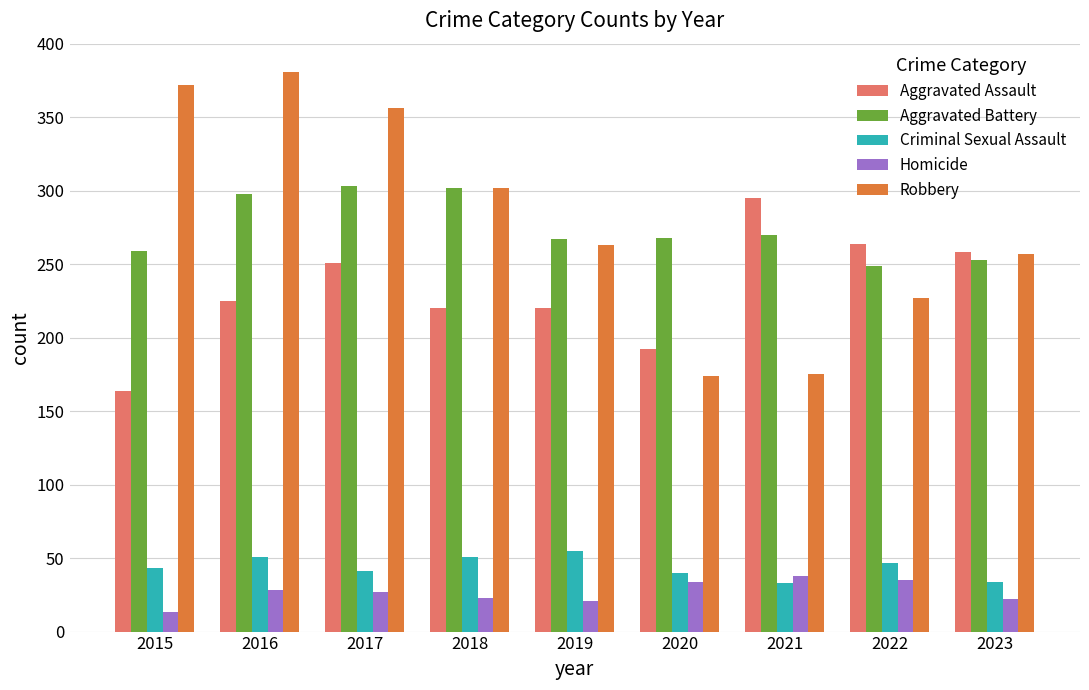

List the series in order of their peak value, highest first.

Robbery, Aggravated Battery, Aggravated Assault, Criminal Sexual Assault, Homicide